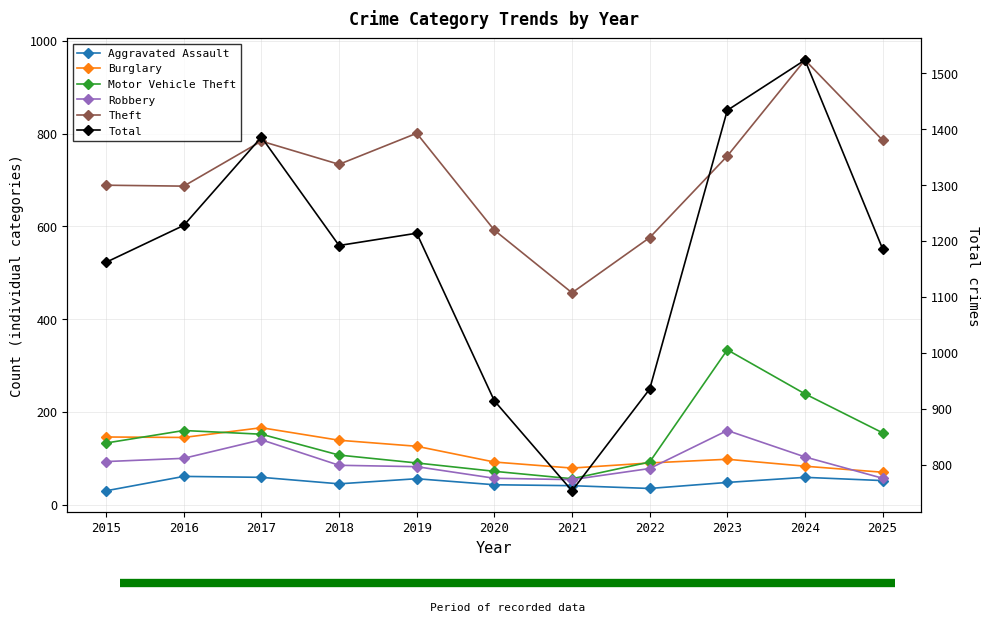

What is the minimum value shown in the chart?

30